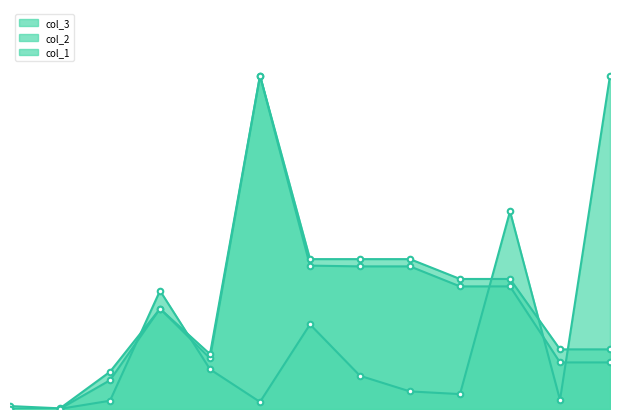

Where do col_1 and col_3 first cross each other?

2 and 3